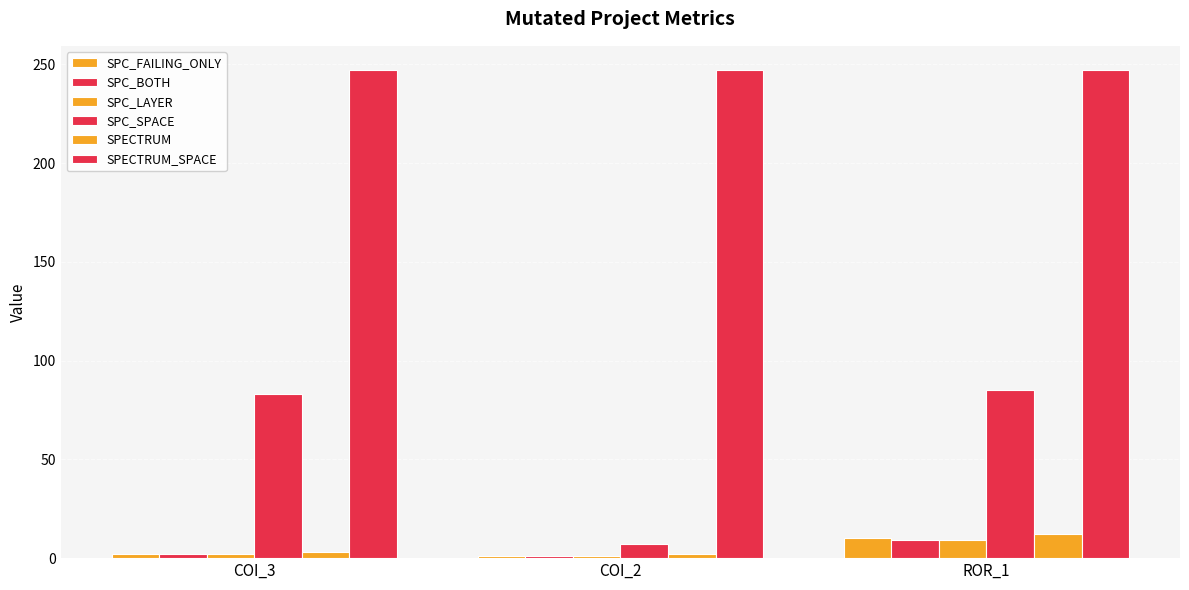

Are the bars grouped side by side (vs. stacked)?

Yes